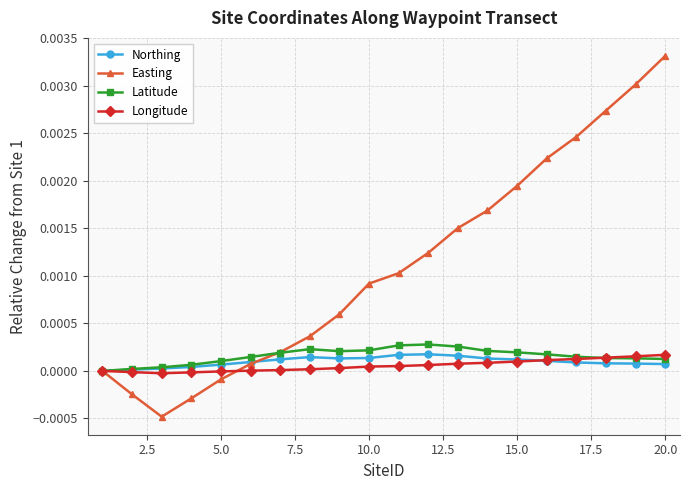

Does the chart display data point markers on the line(s)?

Yes